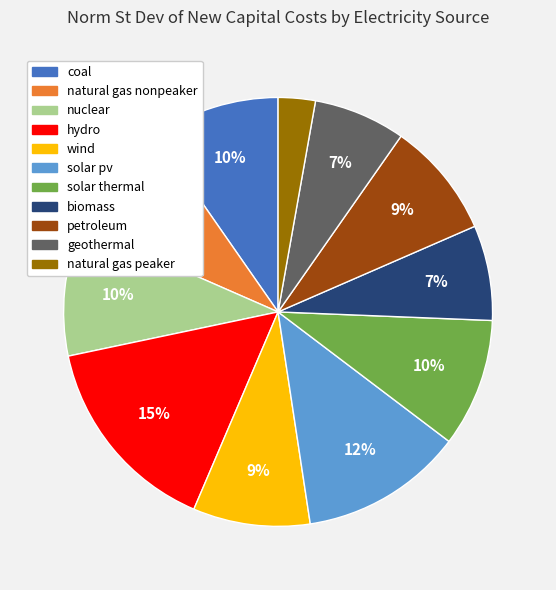

Is the sum of nuclear and solar pv greater than half?

No